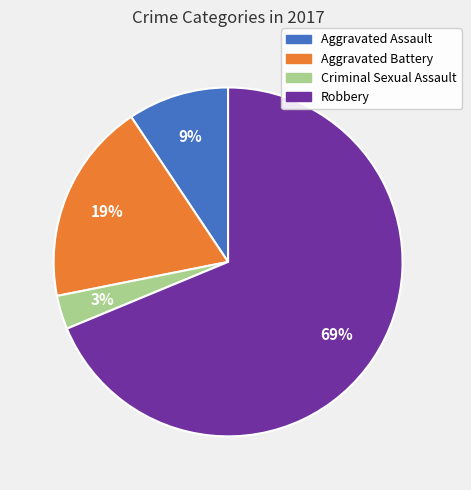

True or false: Aggravated Battery accounts for 19% of the total.

True